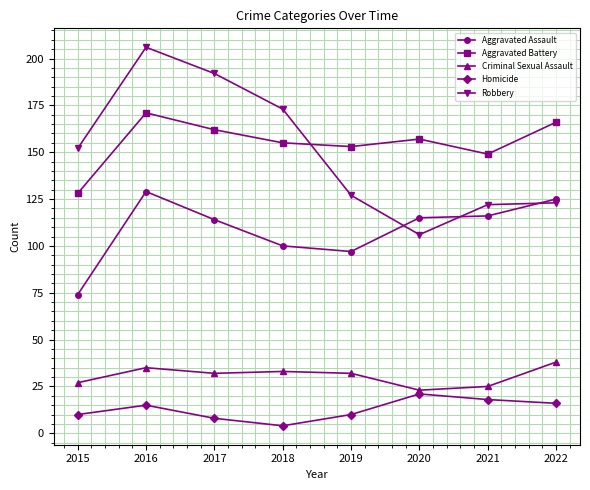

True or false: Homicide and Criminal Sexual Assault cross at least once.

False